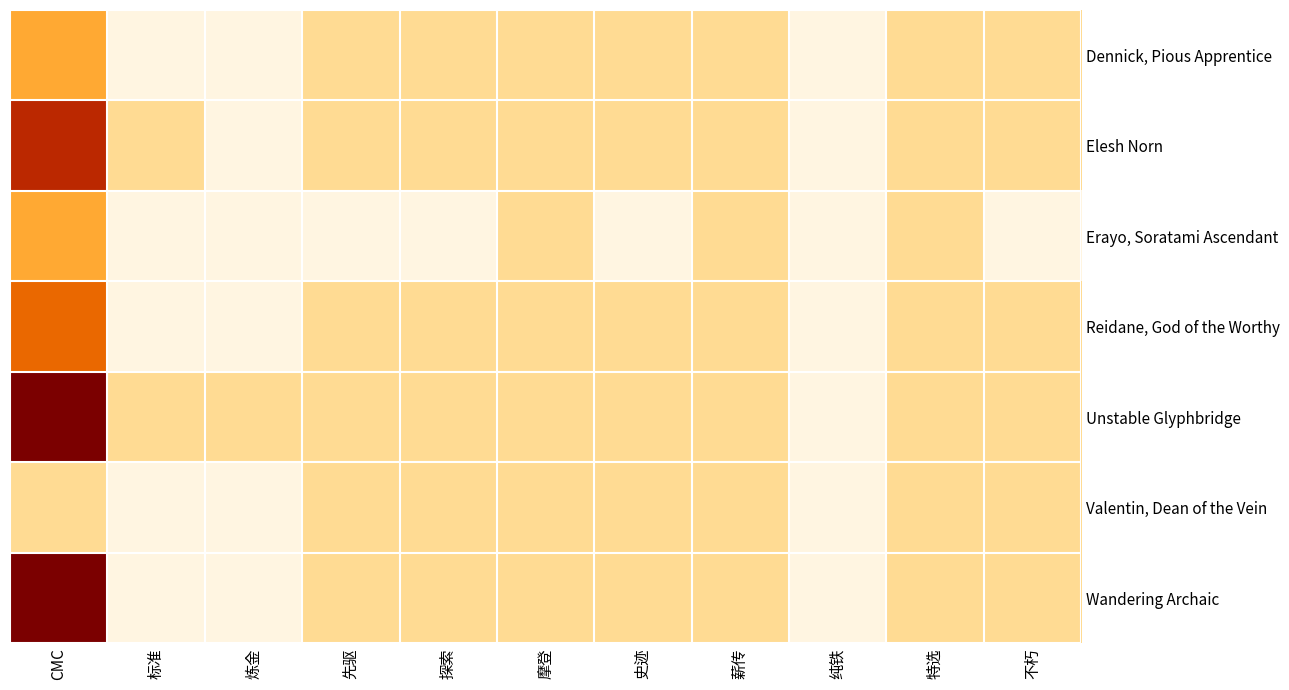

Between 标准 and 纯铁, which series saw the biggest shift?

Elesh Norn